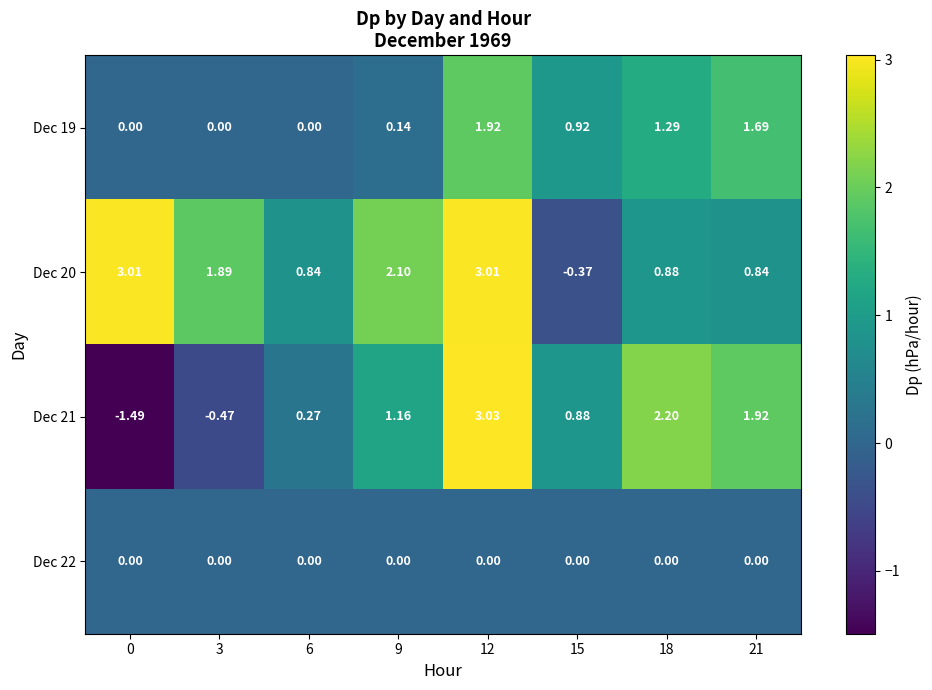

Reading left to right, list all the values displayed in this chart.

row_0: 0.0	0.0	0.0	0.1	1.9	0.9	1.3	1.7
row_1: 3.0	1.9	0.8	2.1	3.0	-0.4	0.9	0.8
row_2: -1.5	-0.5	0.3	1.2	3.0	0.9	2.2	1.9
row_3: 0.0	0.0	0.0	0.0	0.0	0.0	0.0	0.0